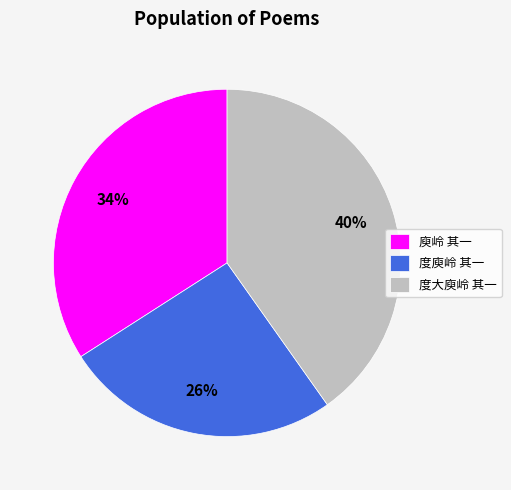

What is the ratio of the value at 庾岭 其一 to the value at 度大庾岭 其一?

0.8